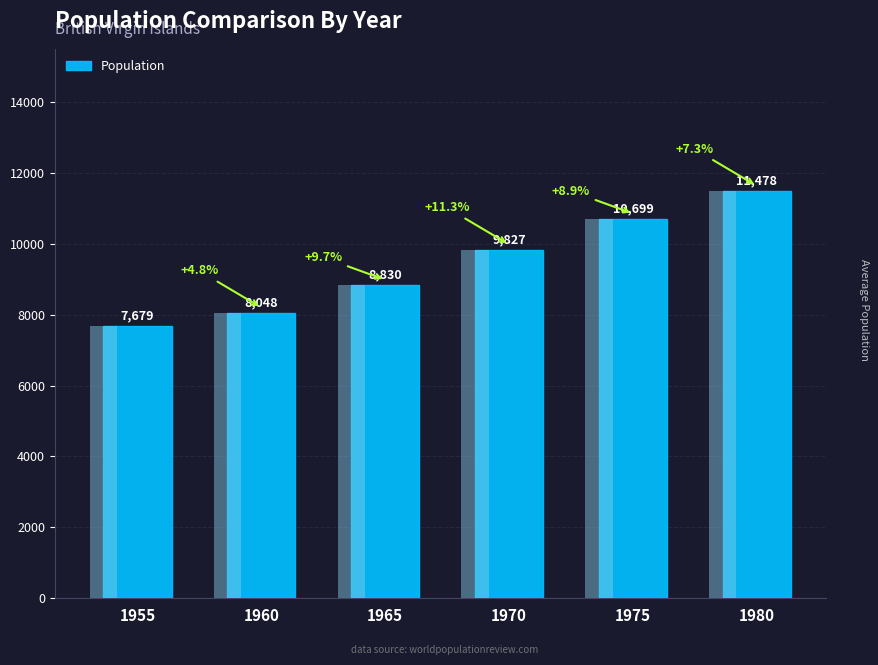

Read the value at 1965.

8830